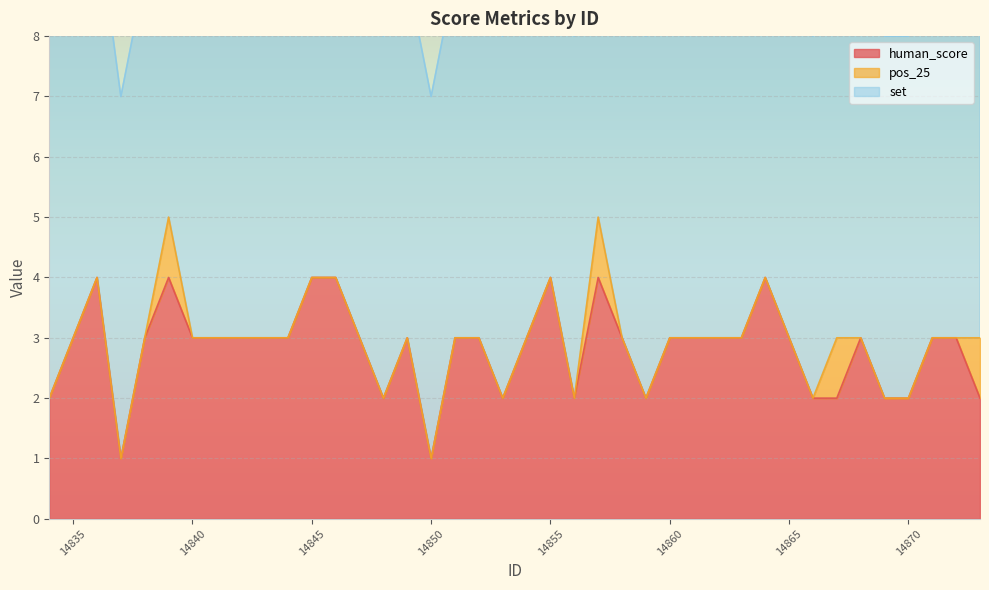

Which series has the largest total across all categories?

set